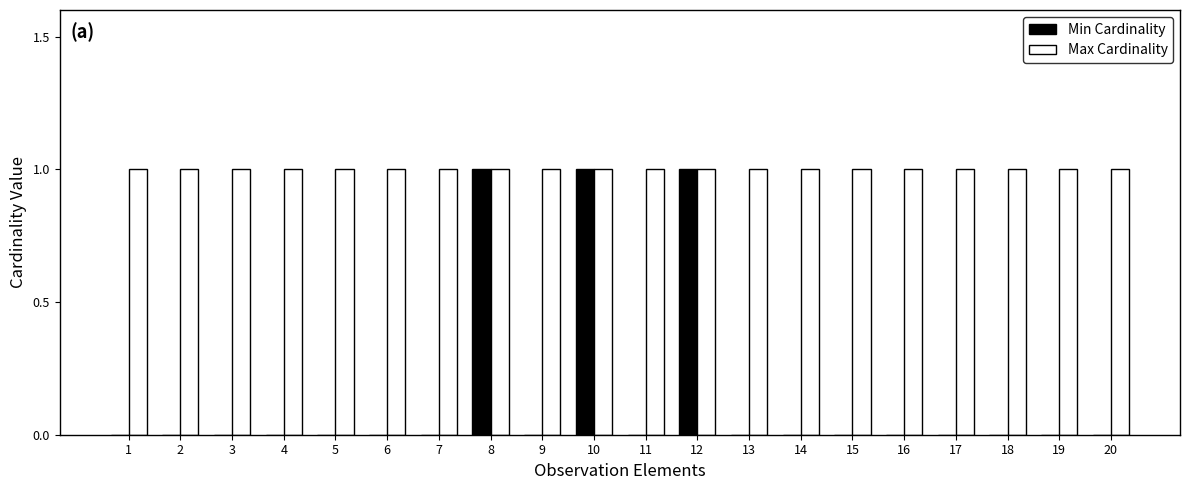

Between 7 and 10, which series saw the biggest shift?

Min Cardinality